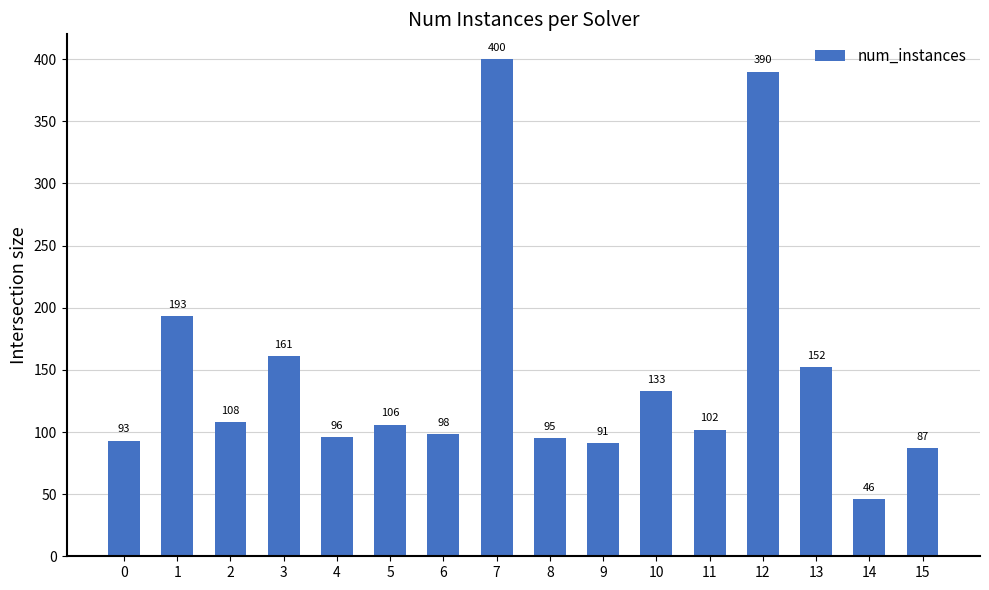

Reading right to left, transcribe all the data shown in this chart.

87	46	152	390	102	133	91	95	400	98	106	96	161	108	193	93